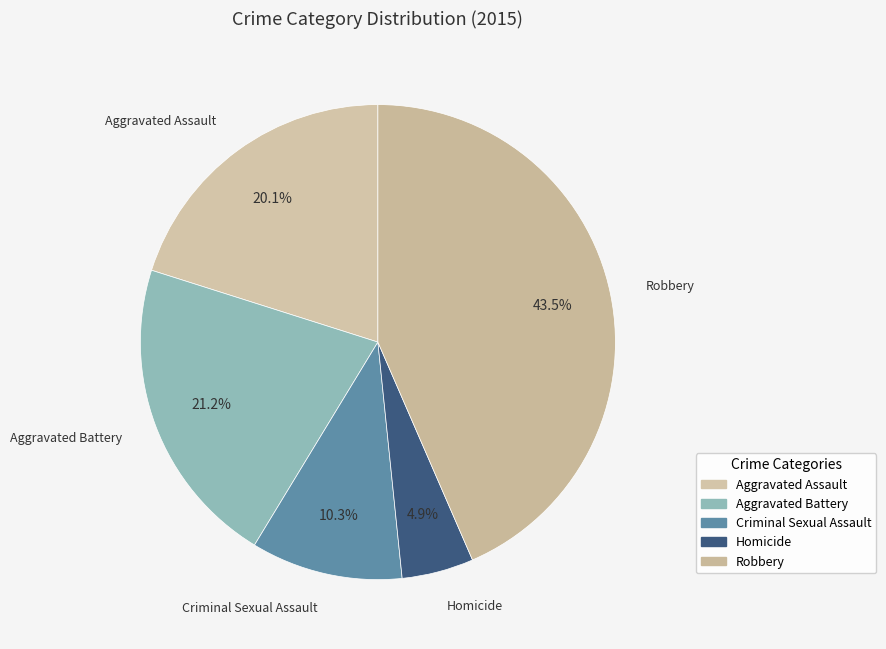

True or false: Aggravated Assault accounts for 26% of the total.

False